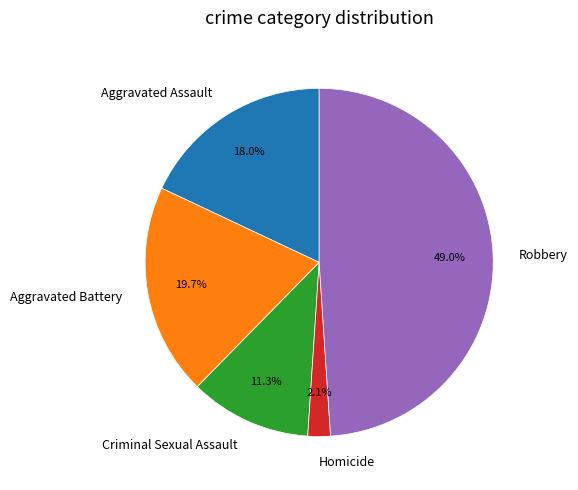

Does Criminal Sexual Assault represent more than half of the total?

No